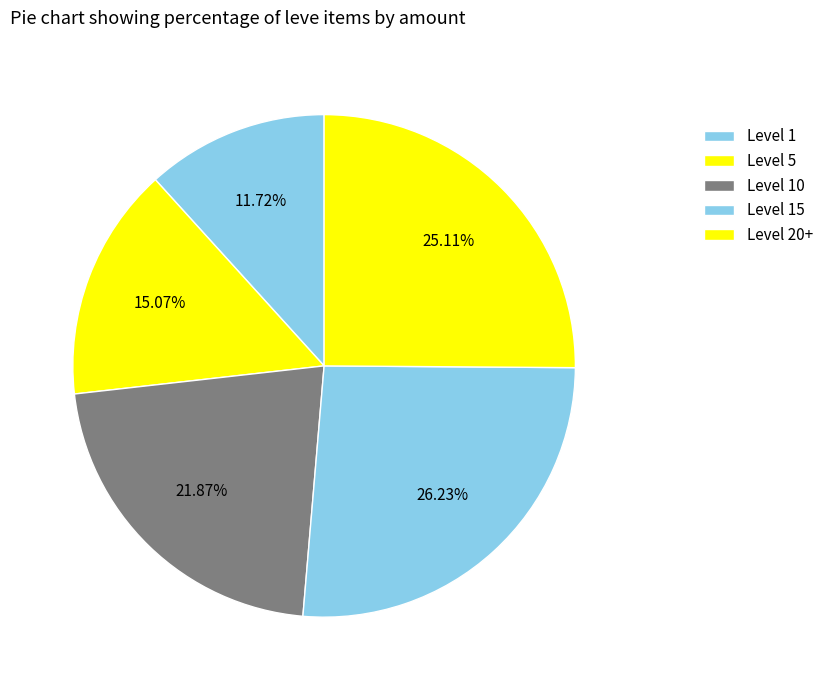

What is the largest slice in the pie chart?

Level 5 Kecks